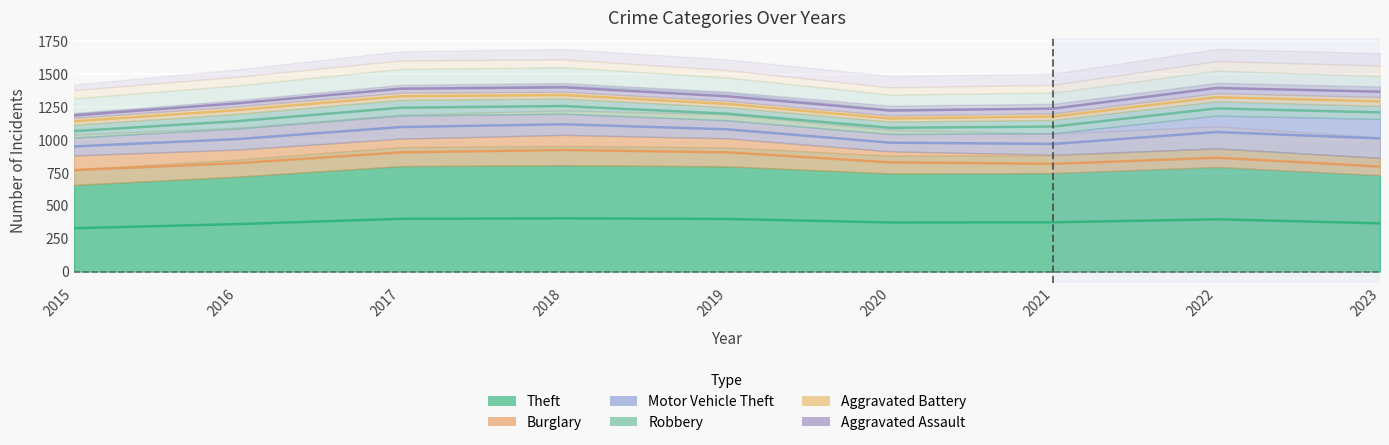

Where does the Theft series first go above 713?

2017